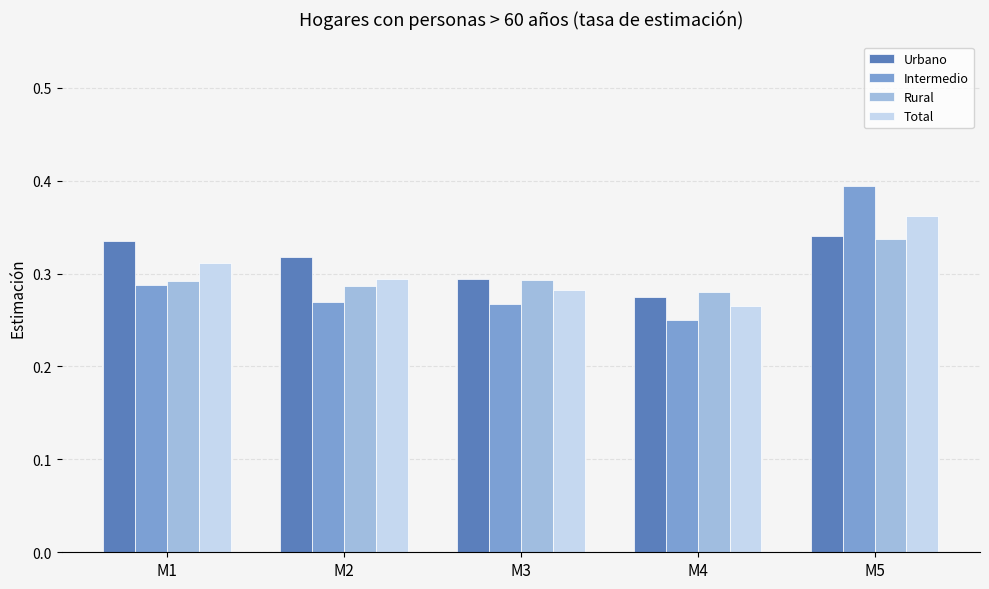

At which category is the sum across all series the highest?

M5